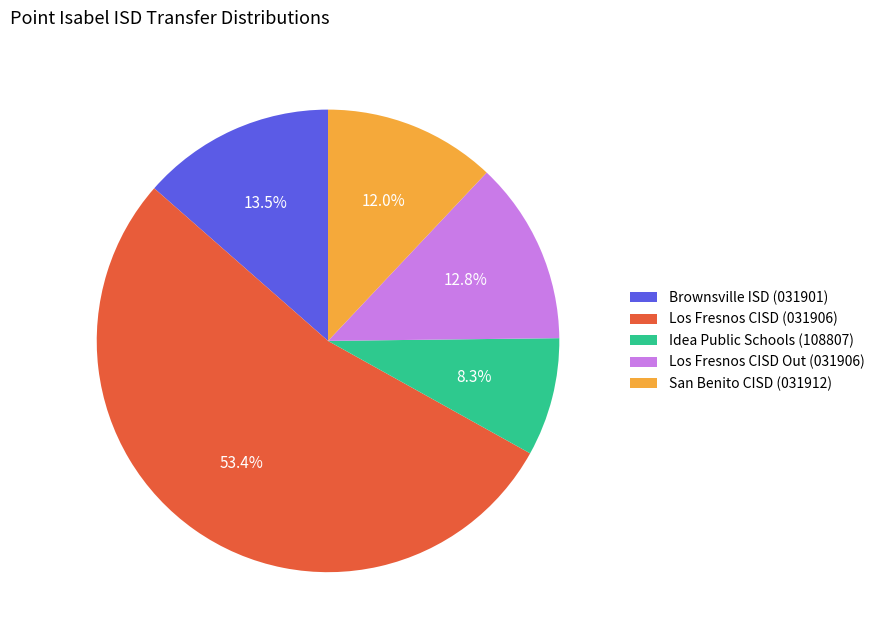

Is it true that Los Fresnos CISD Out (031906) is 13% of the pie?

True